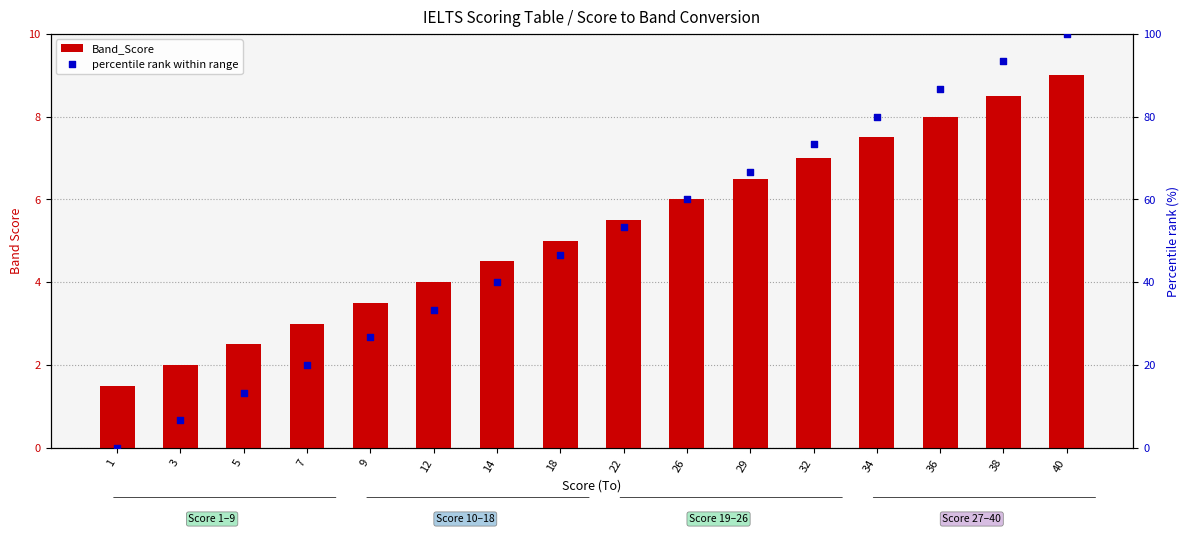

Is the value of Band_Score at 12 greater than the value of percentile rank within range at 36?

No